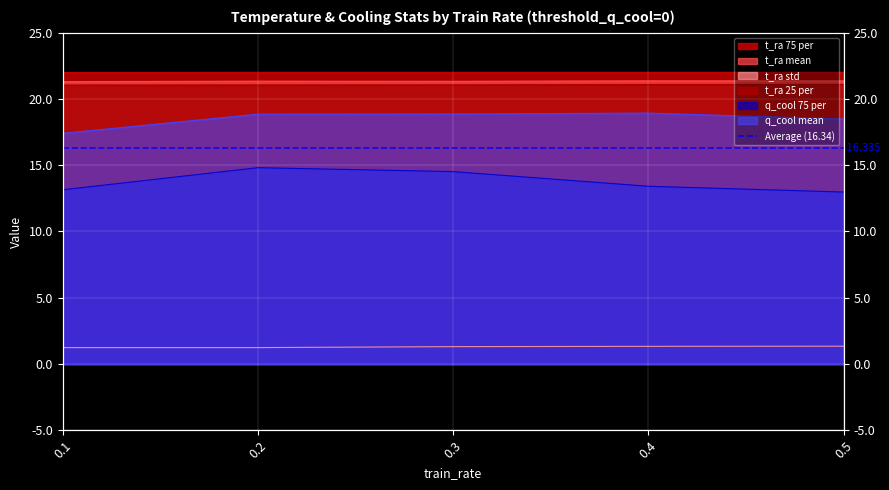

Which series has the widest spread of values?

q_cool 75 per